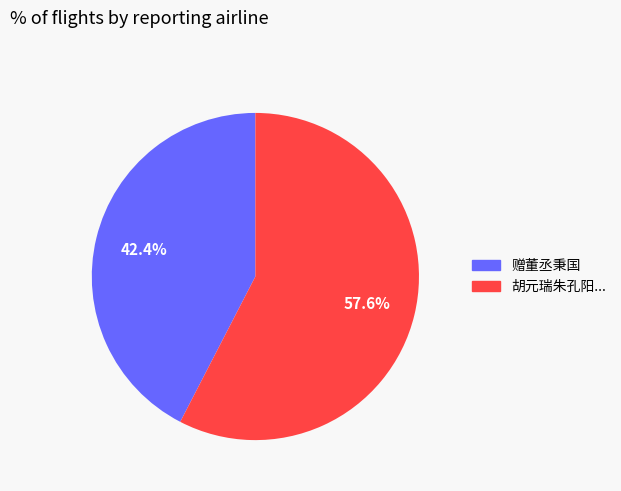

Is there a majority slice in this chart?

Yes